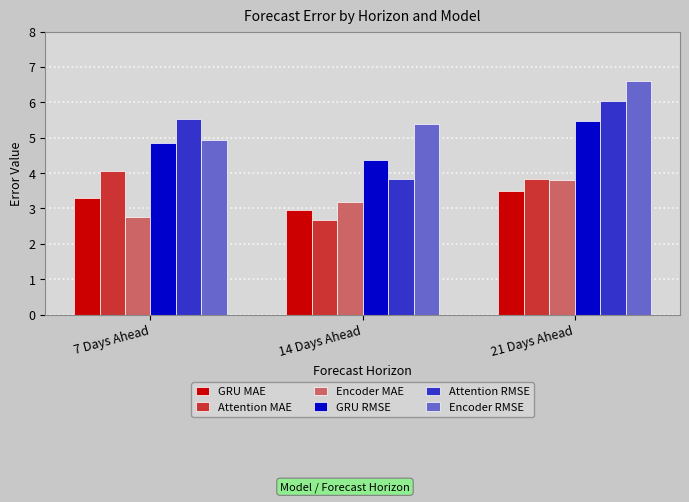

What is the label of the 2nd bar from the right?

14 Days Ahead